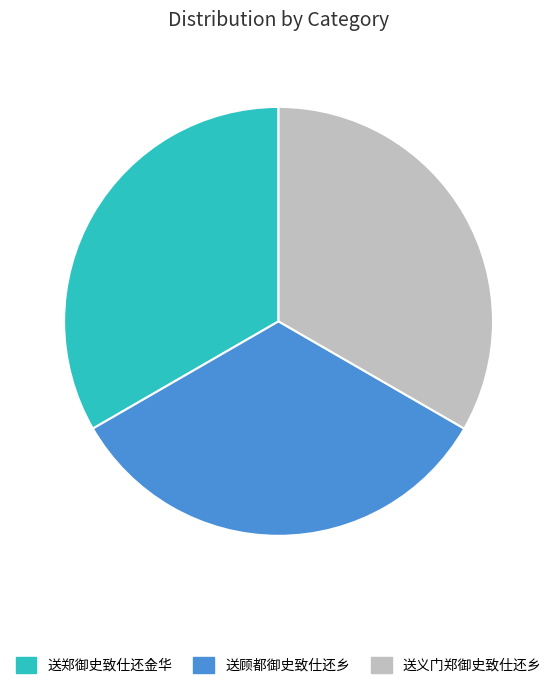

The 送顾都御史致仕还乡 slice represents 28% of the pie. True or false?

False